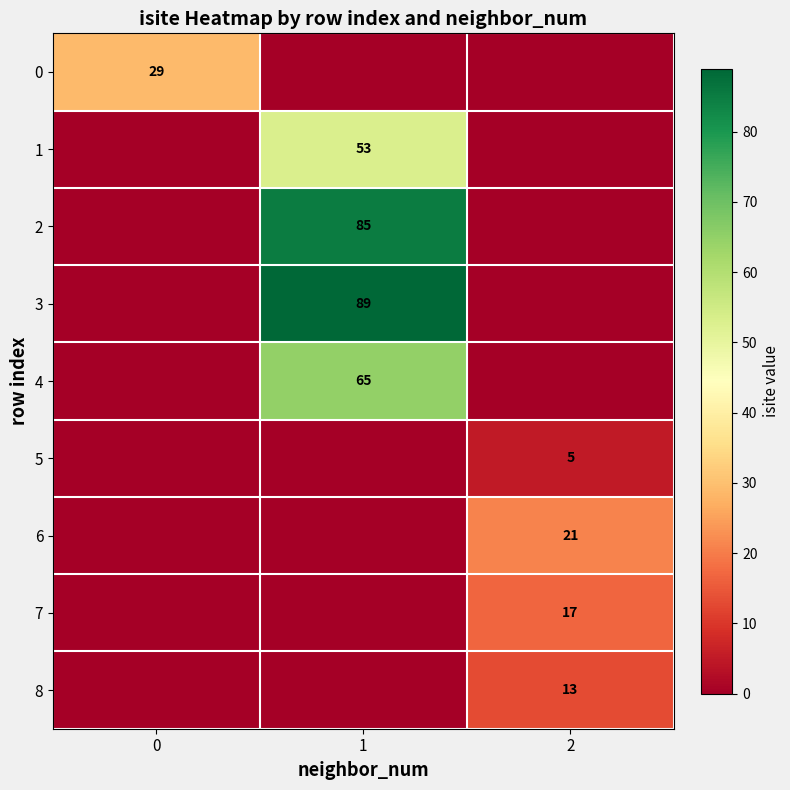

True or false: 7 has a value of 29 at 2.

False